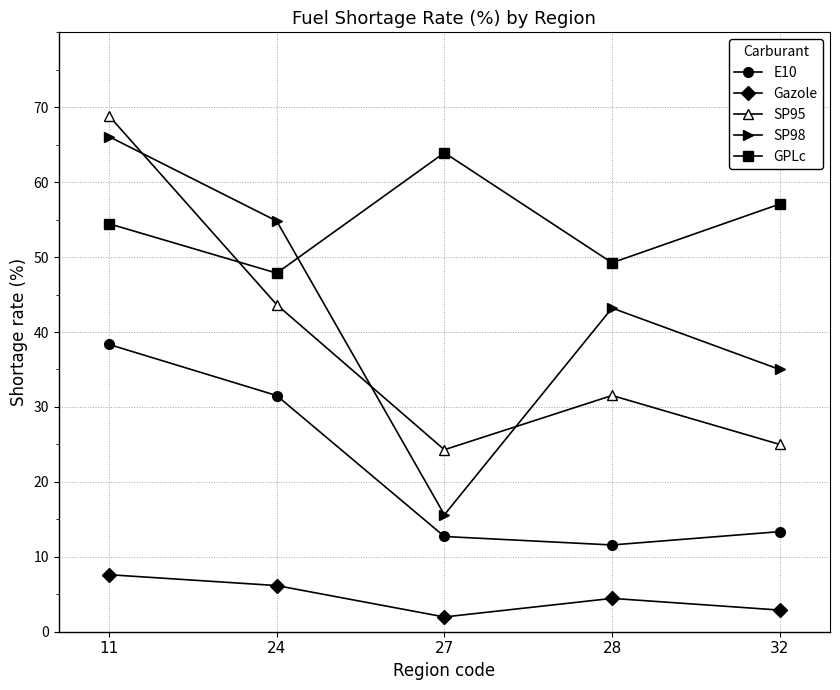

What is the total value across all series at 11?

235.3